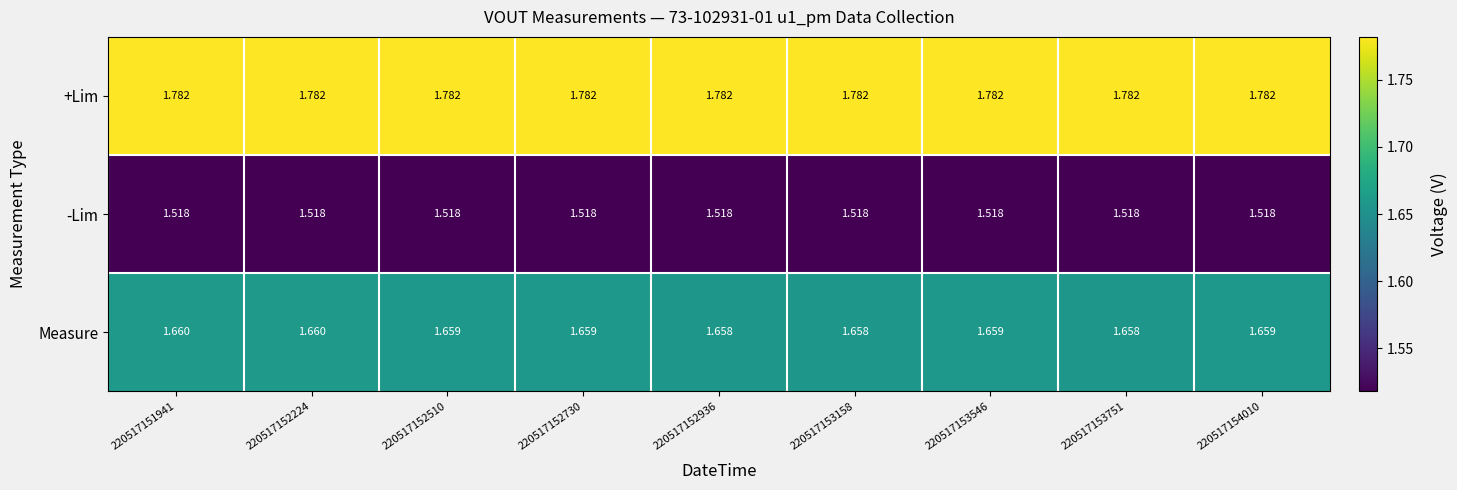

Rank the series at 220517151941 from lowest to highest value.

-Lim, Measure, +Lim